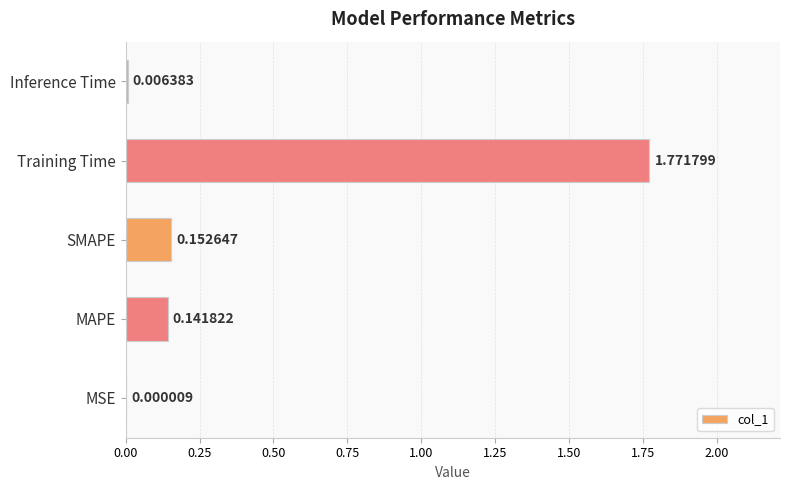

Where is the data nearest to the value 0?

MSE